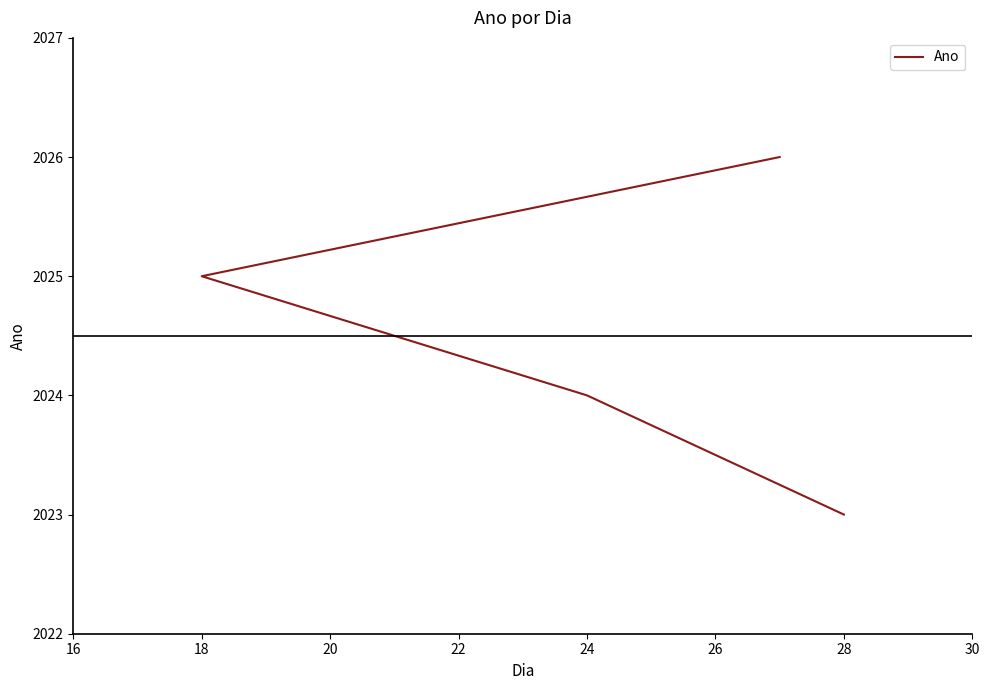

What is the average value?

2024